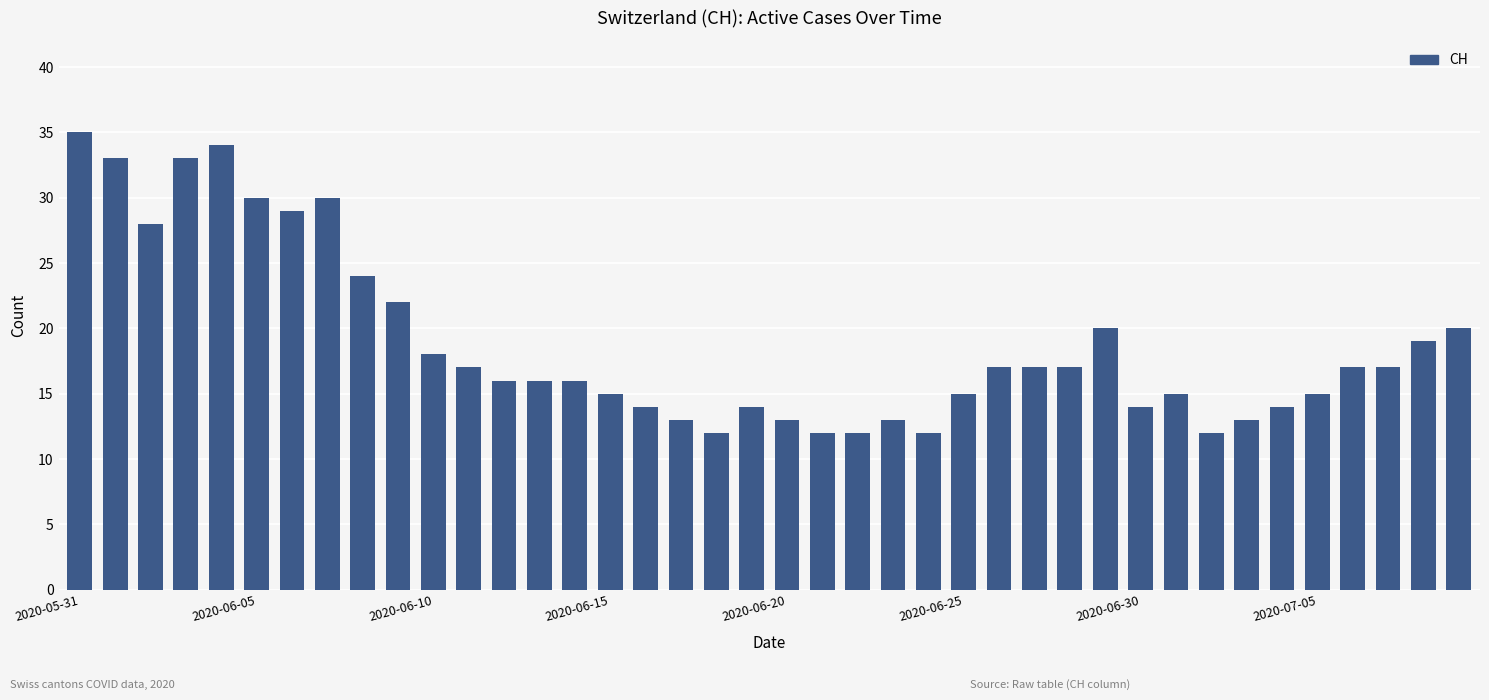

What is the value of the 10th bar from the left?

22